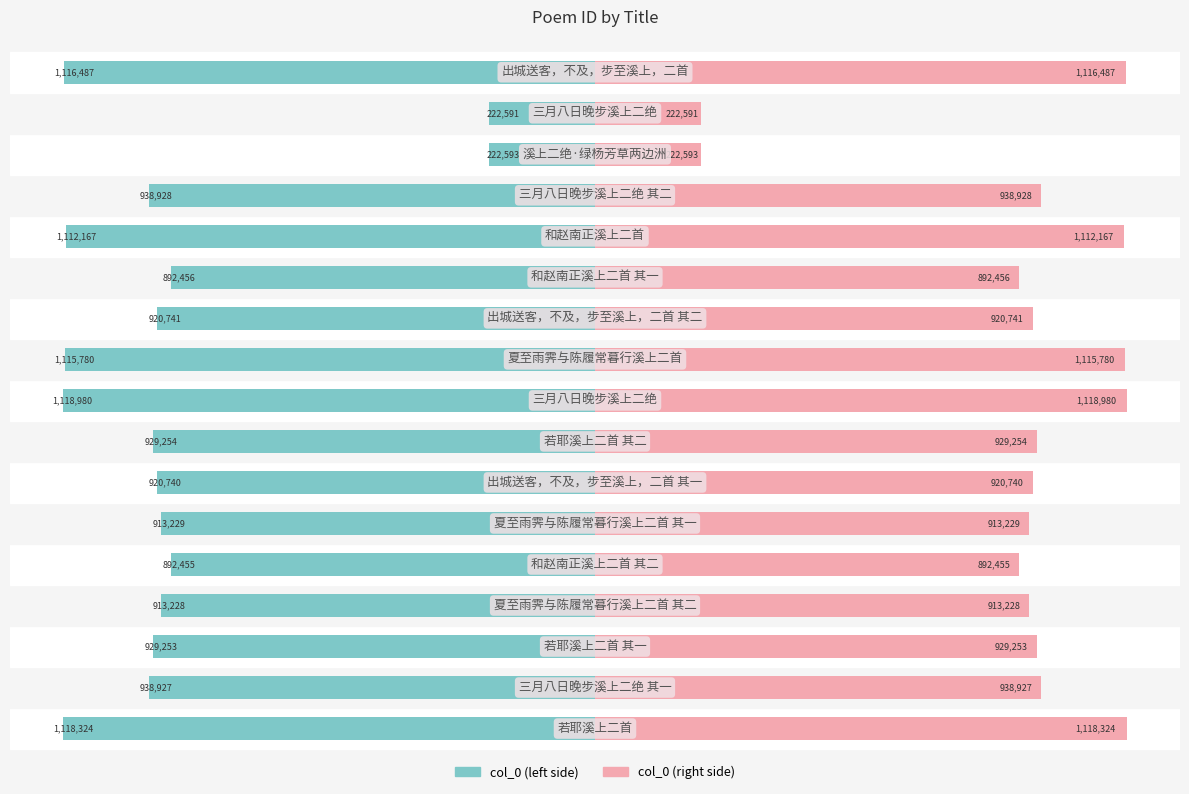

What are all the series names shown in the legend?

col_0 (left), col_0 (right)